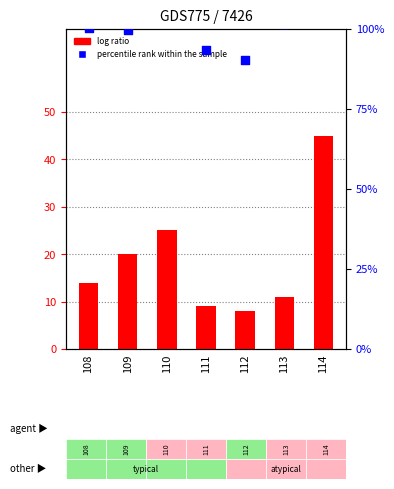

What is the total value across all series at 114?

151.7